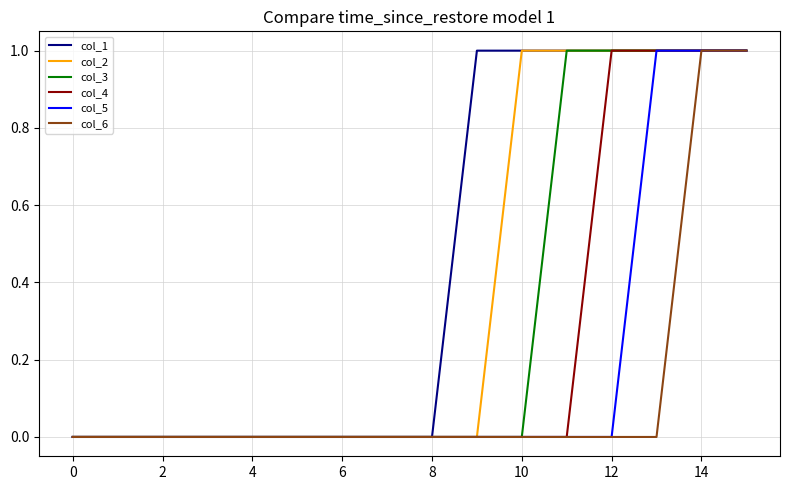

List the series in order of their overall mean, highest first.

col_1, col_2, col_3, col_4, col_5, col_6